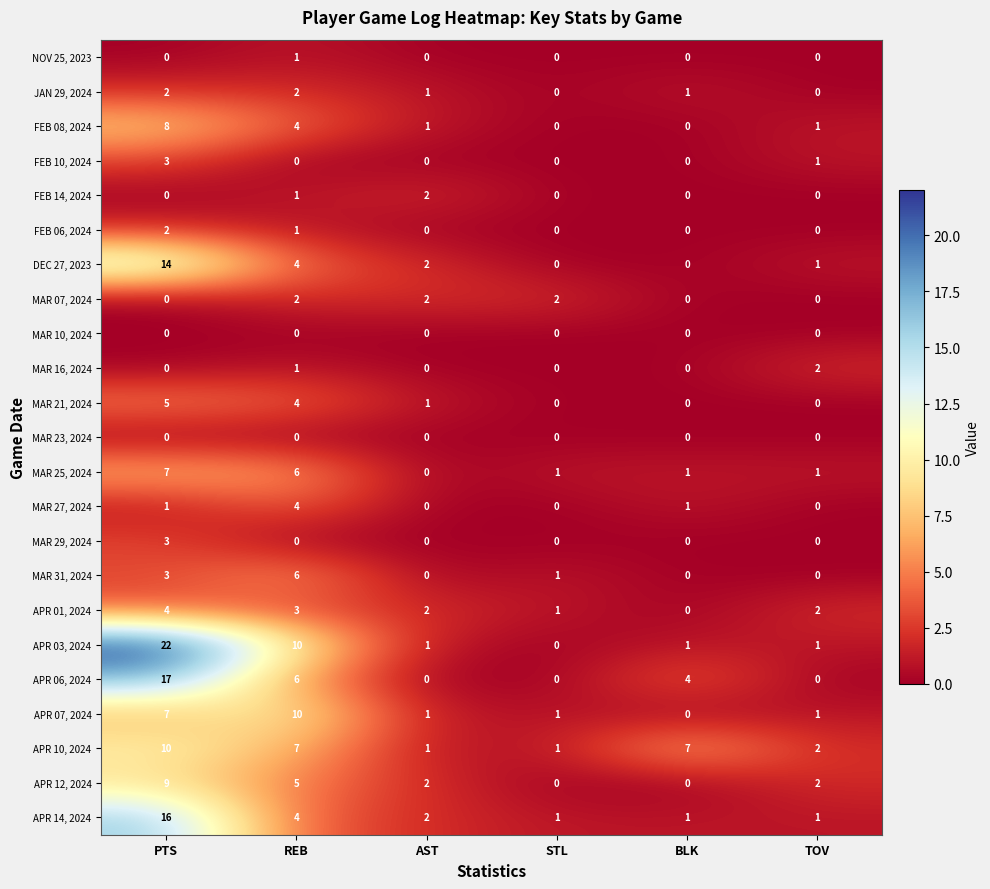

Which series changed the most between AST and BLK?

APR 10, 2024